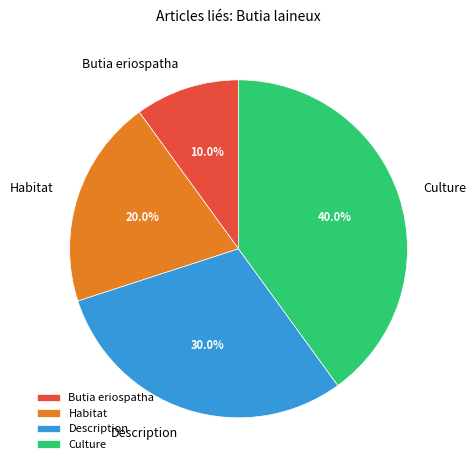

Combined, do Culture and Description account for over 50%?

Yes